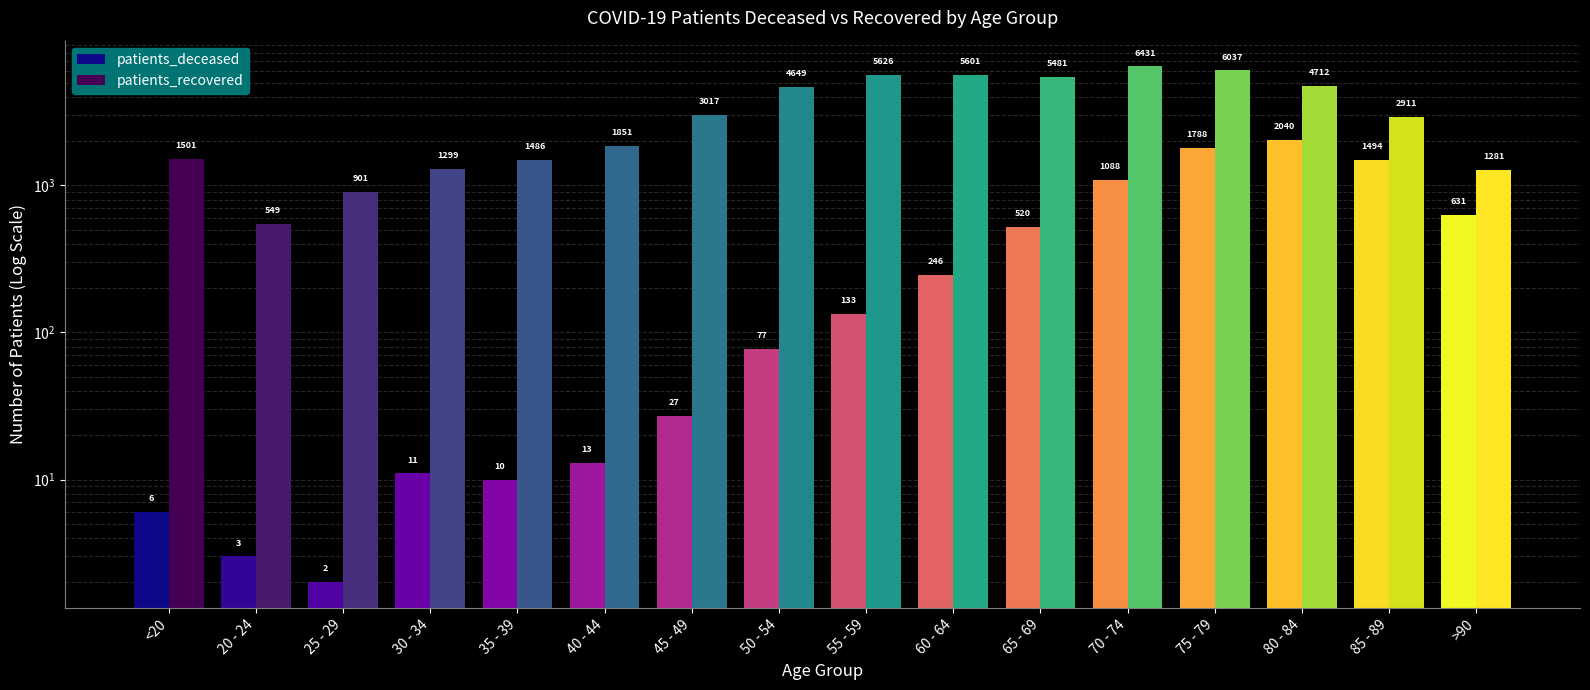

The value of patients_recovered at 85 - 89 is 3798. True or false?

False